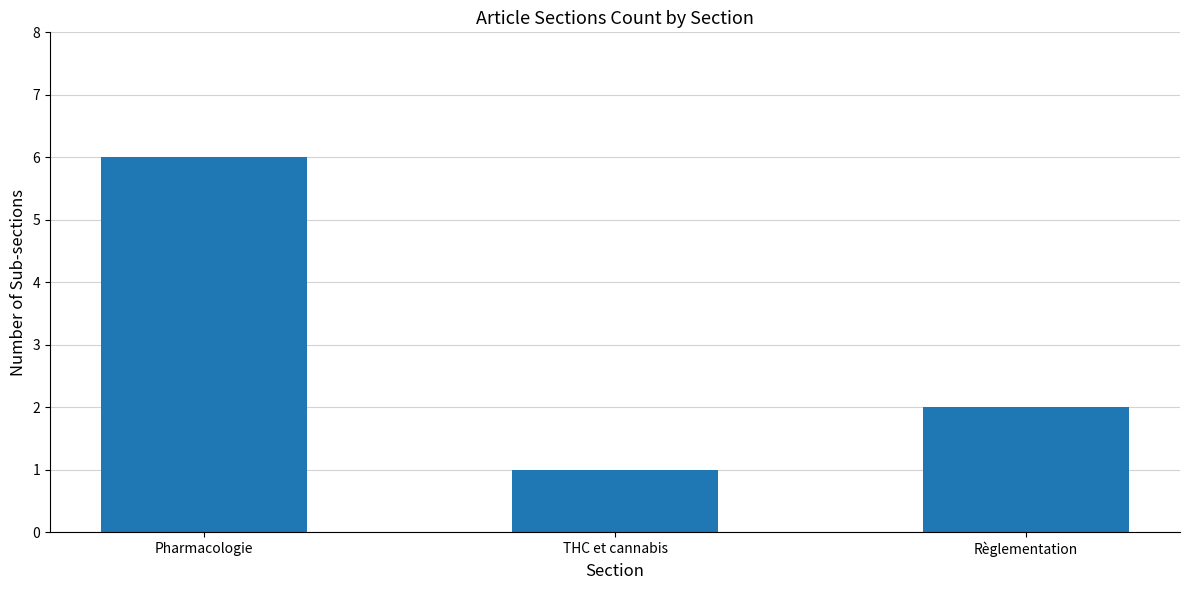

Count the number of data series in this chart.

1